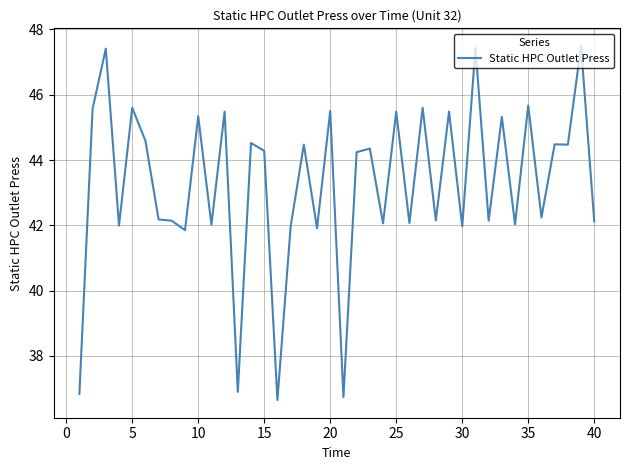

Does the chart have visible grid lines?

Yes